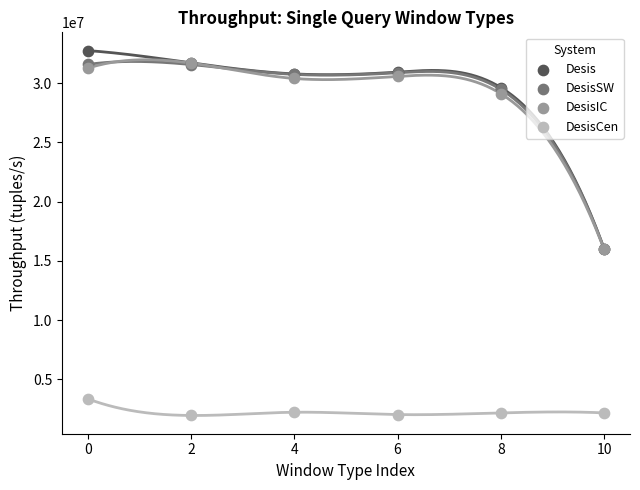

Which series reaches the maximum Y coordinate?

Desis